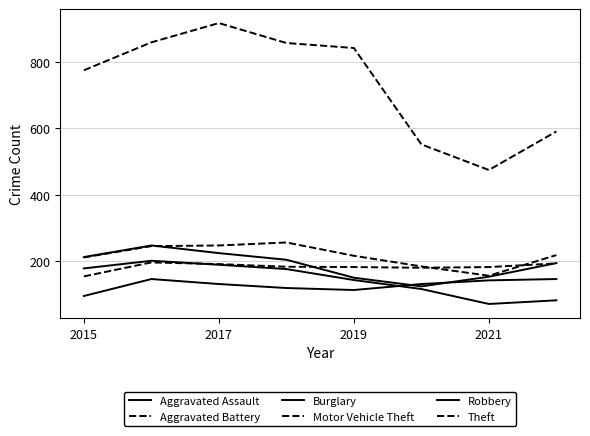

What is the label of the 1st point from the left?

2015